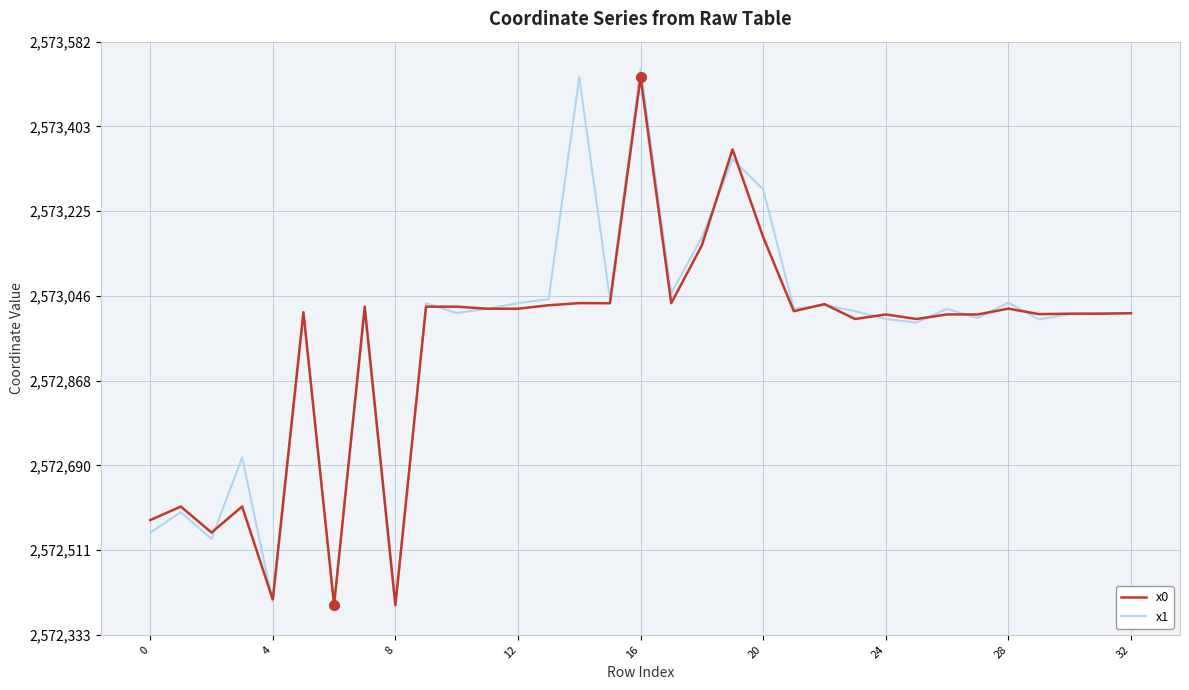

What is the maximum value for x0?

2573506.8